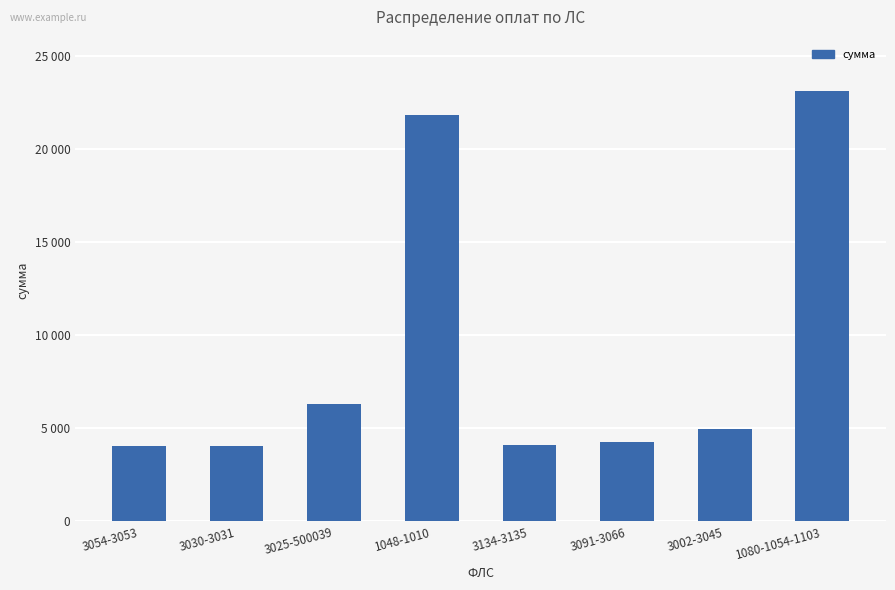

Are the bars horizontal?

No